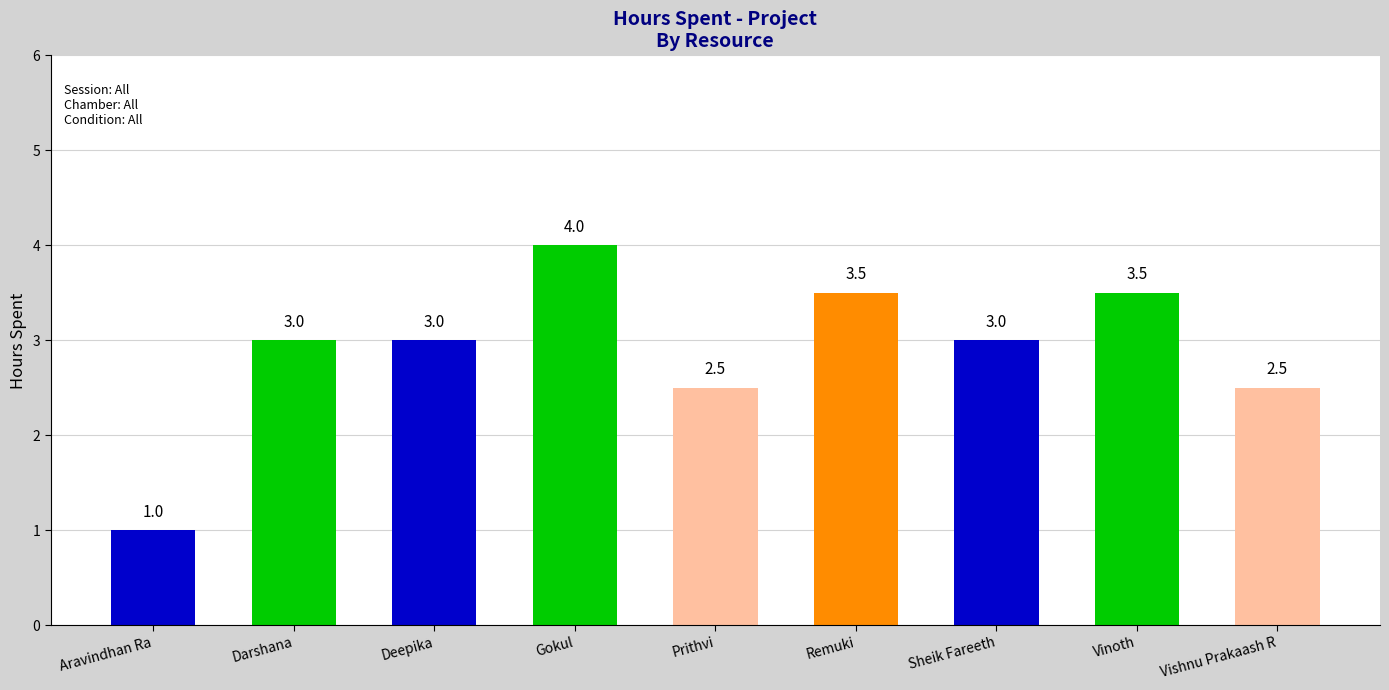

True or false: the data shows 3.5 at Vinoth.

True